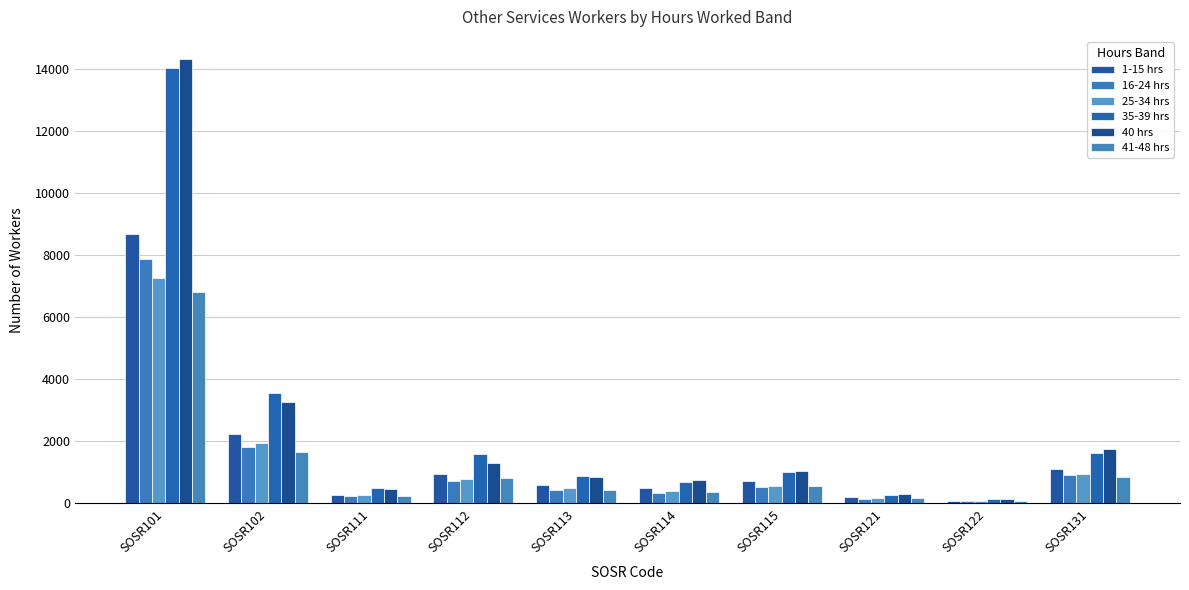

Reading left to right, transcribe all the data shown in this chart.

1-15 hrs: 8688	2245	278	948	582	500	734	200	93	1104
16-24 hrs: 7866	1806	234	729	434	345	518	148	73	913
25-34 hrs: 7257	1943	260	794	505	400	571	172	87	948
35-39 hrs: 14031	3547	509	1601	873	706	1017	279	142	1634
40 hrs: 14326	3282	450	1319	856	755	1053	298	157	1767
41-48 hrs: 6808	1650	240	806	432	382	553	165	80	840